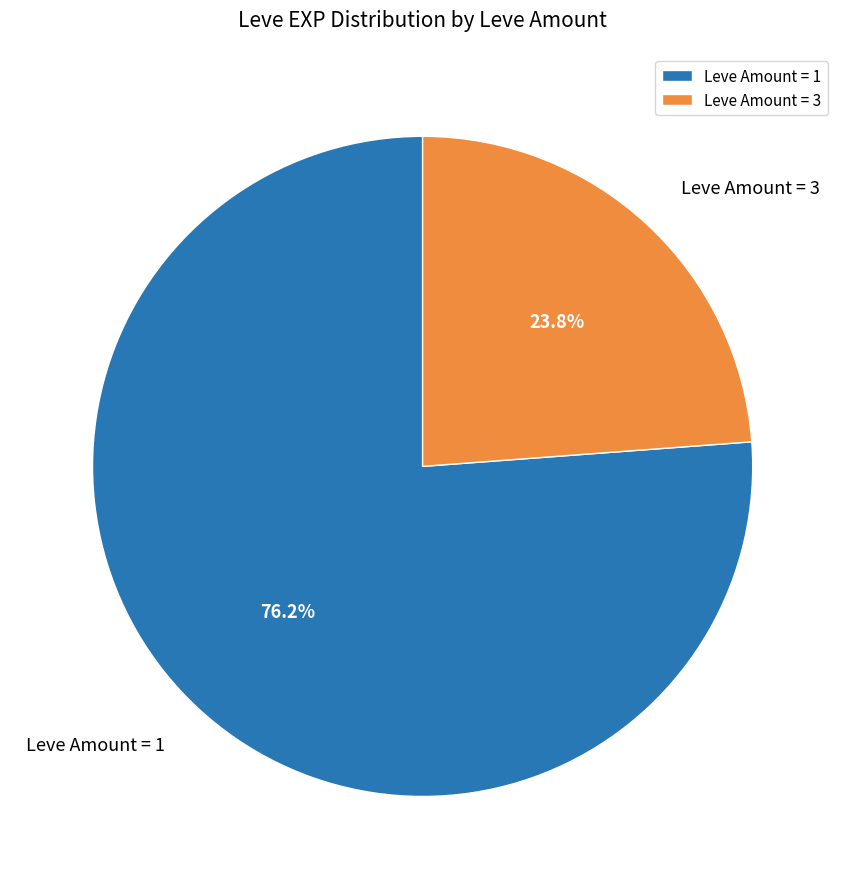

Combined, do Leve Amount = 1 and Leve Amount = 3 account for over 50%?

Yes